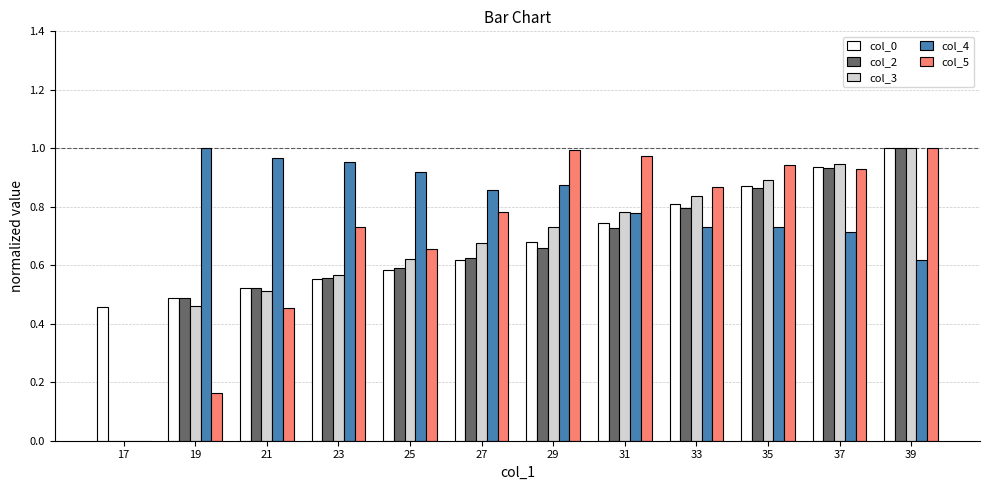

The value of col_5 at 21 is 0.7. True or false?

False